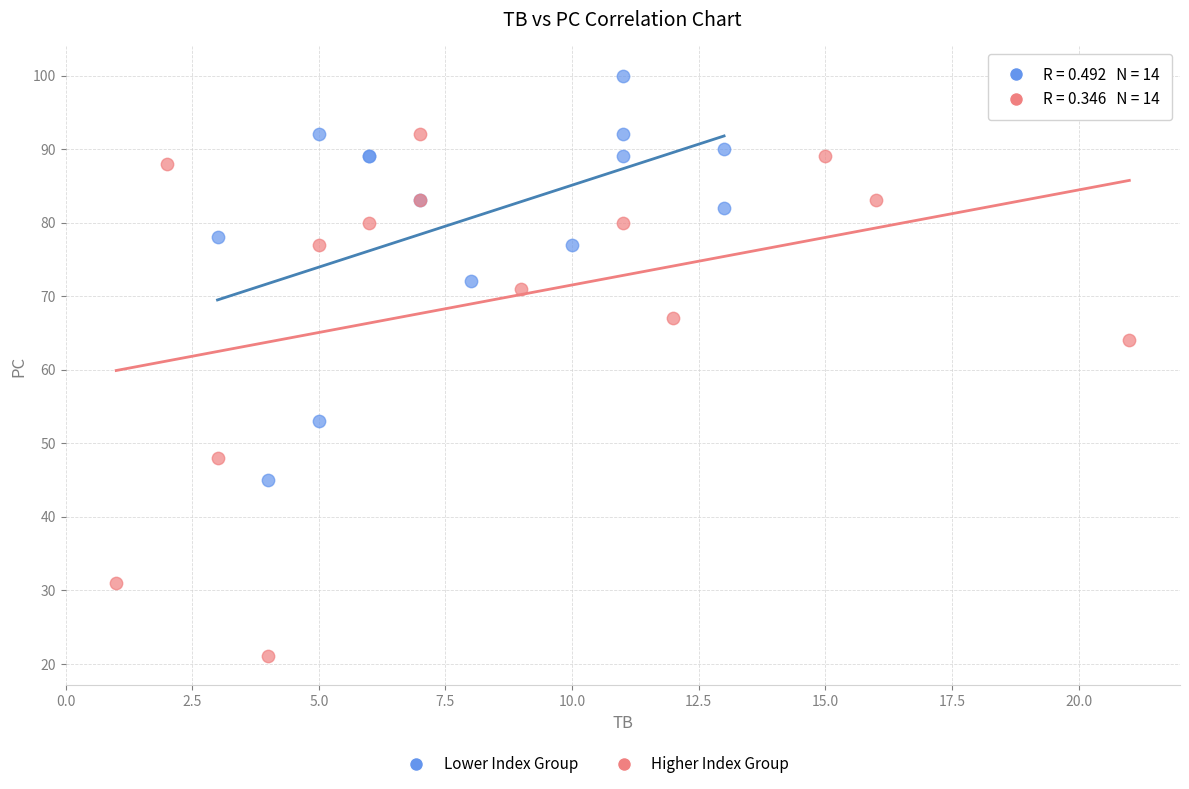

Which series reaches the maximum Y coordinate?

Lower Index Group